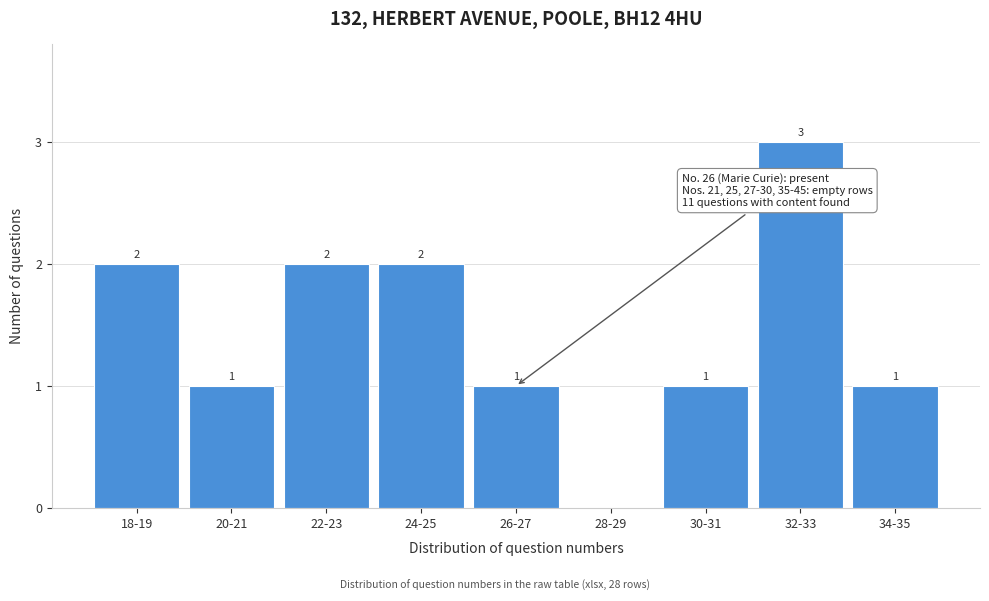

Reading right to left, extract all data points from this chart.

34-35=1	32-33=3	30-31=1	28-29=0	26-27=1	24-25=2	22-23=2	20-21=1	18-19=2